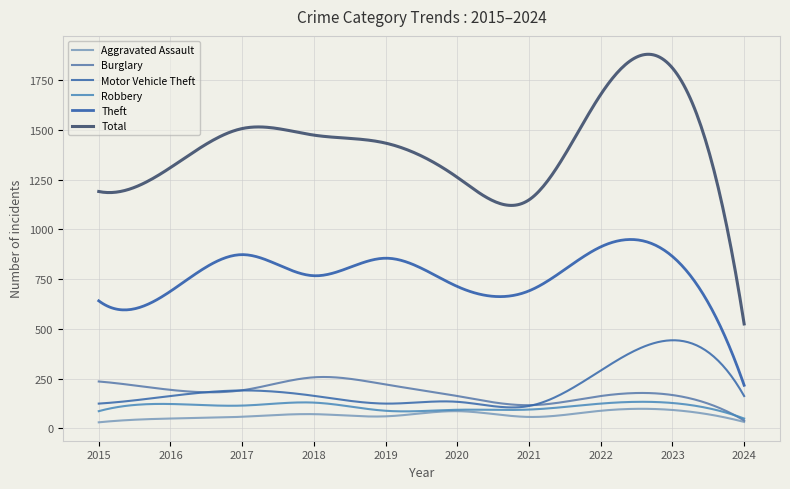

True or false: Theft and Total intersect in this chart.

False